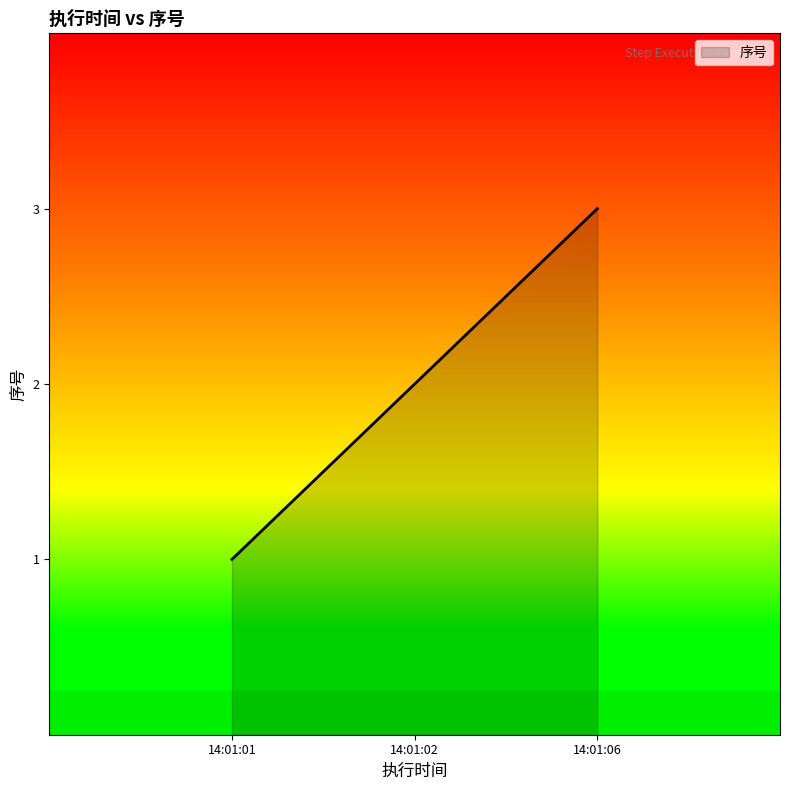

Rank the categories by value from highest to lowest.

14:01:06, 14:01:02, 14:01:01